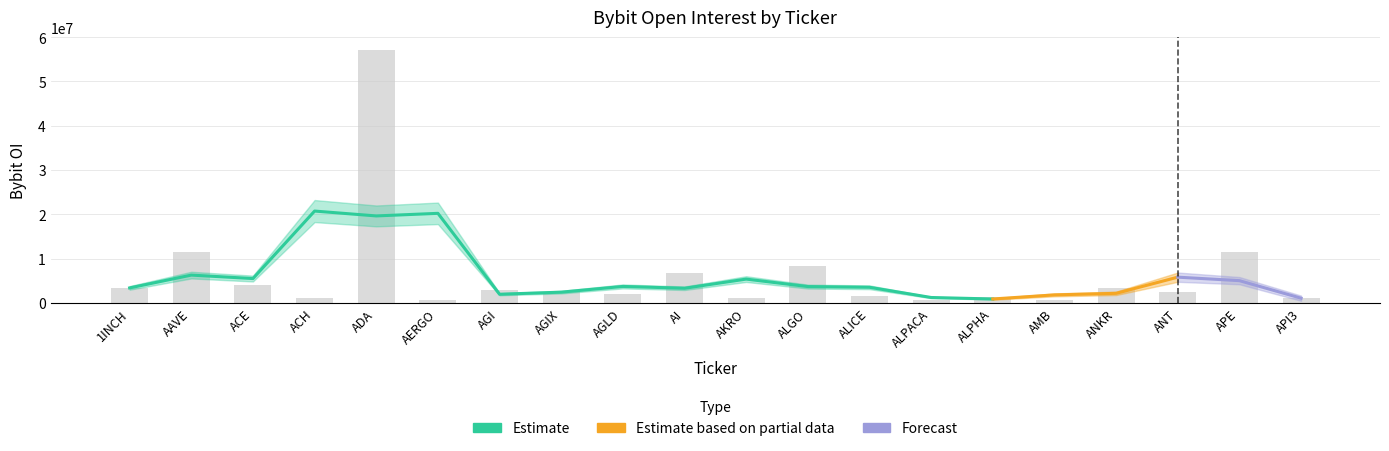

Rank the categories by value from lowest to highest.

AMB, ALPACA, AERGO, ACH, API3, AKRO, ALPHA, ALICE, AGLD, AGIX, ANT, AGI, 1INCH, ANKR, ACE, AI, ALGO, AAVE, APE, ADA